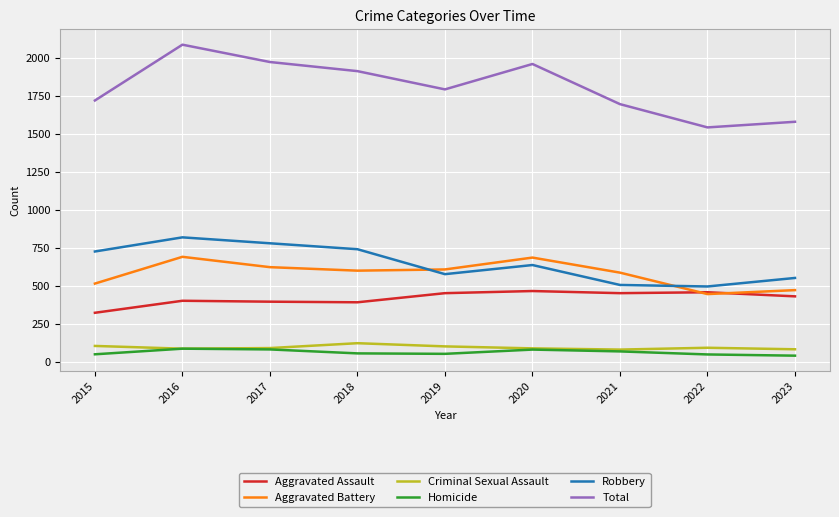

Which series has the largest total across all categories?

Total